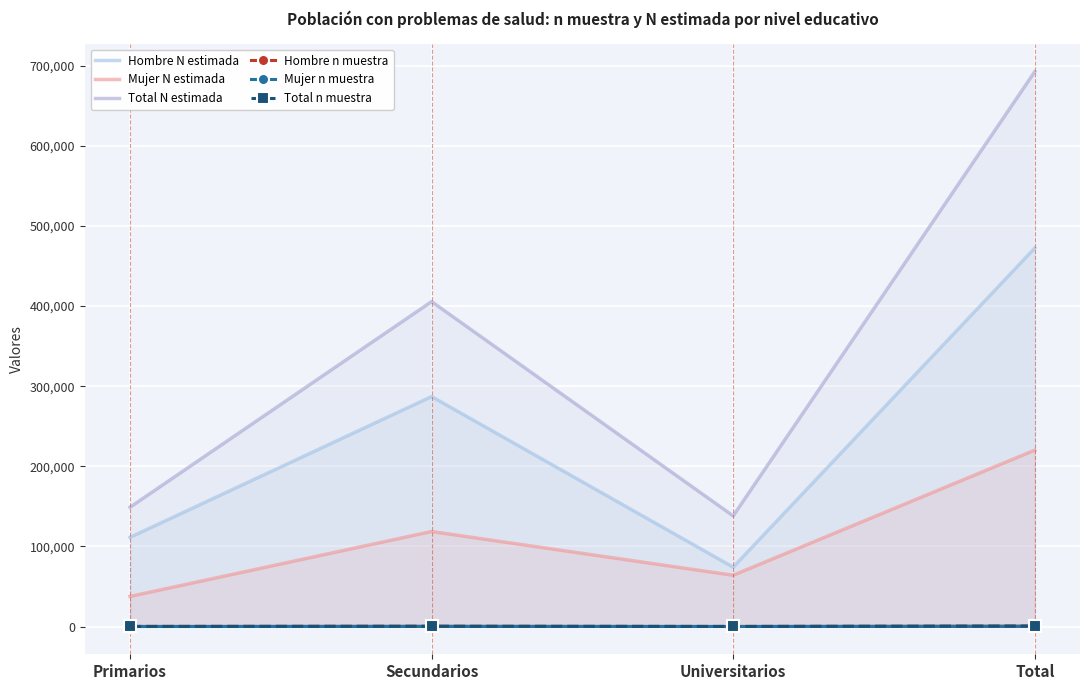

What is the sum of all Total N estimada values?

1384854